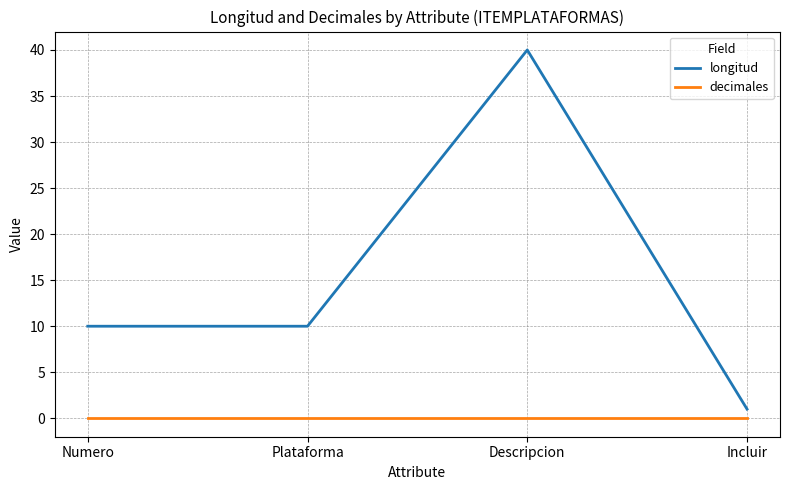

Between Descripcion and Incluir, which series saw the biggest shift?

longitud